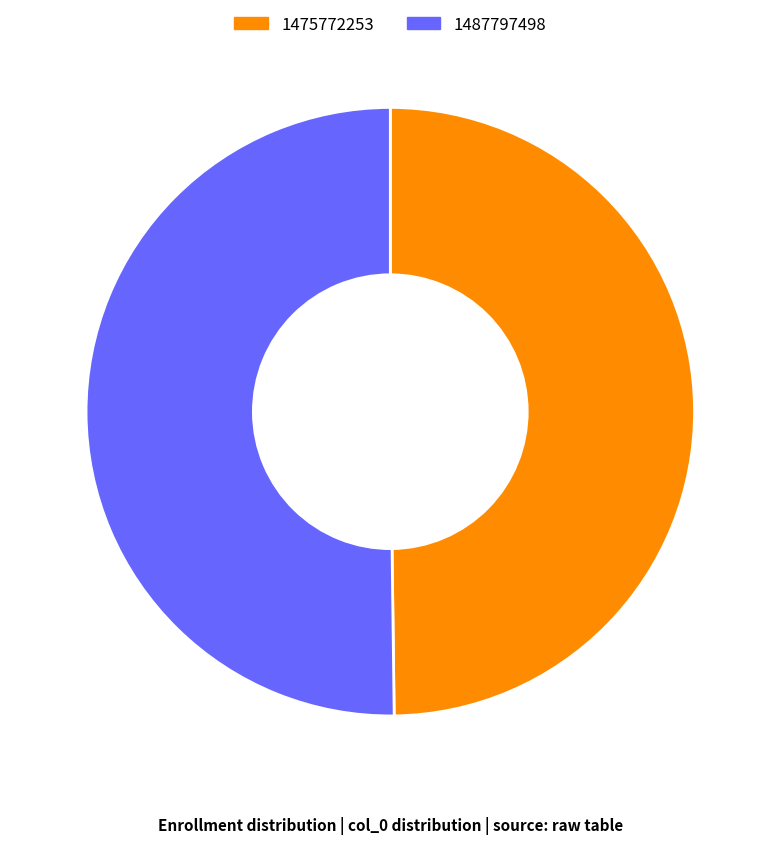

How many segments does this pie chart have?

2